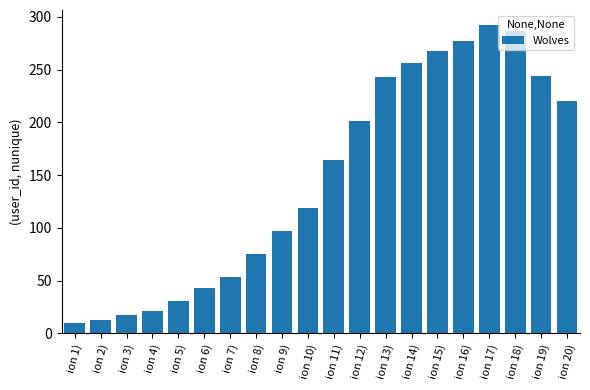

What is the smallest value displayed?

10